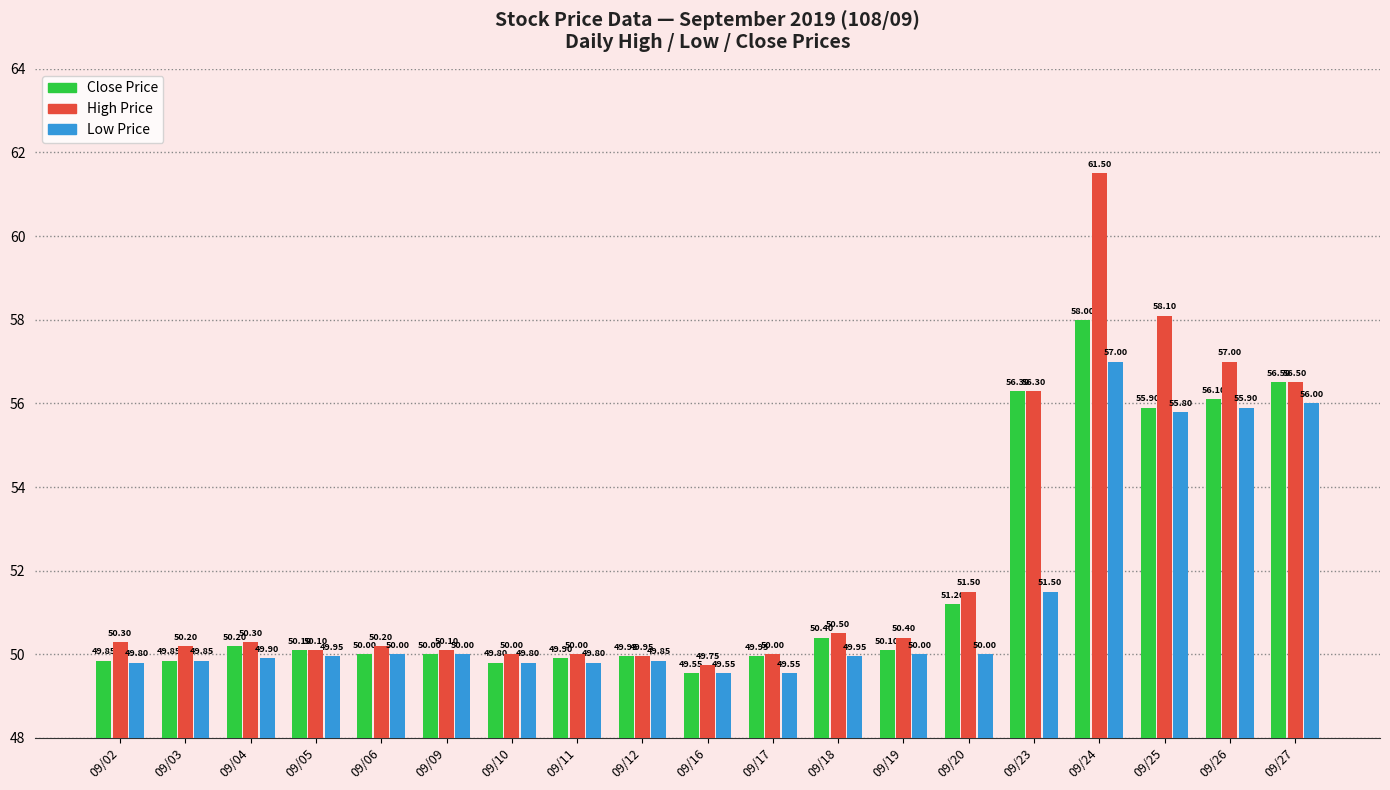

What is the sum of the High Price values at 09/09 and 09/05?

100.2